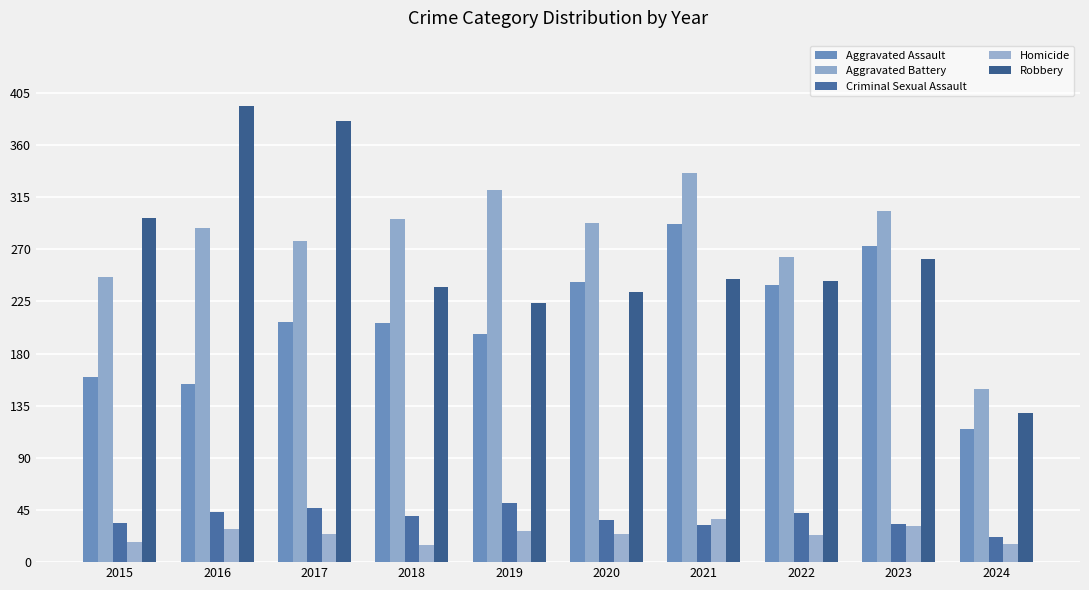

How many values in the Aggravated Battery series are below 293?

5